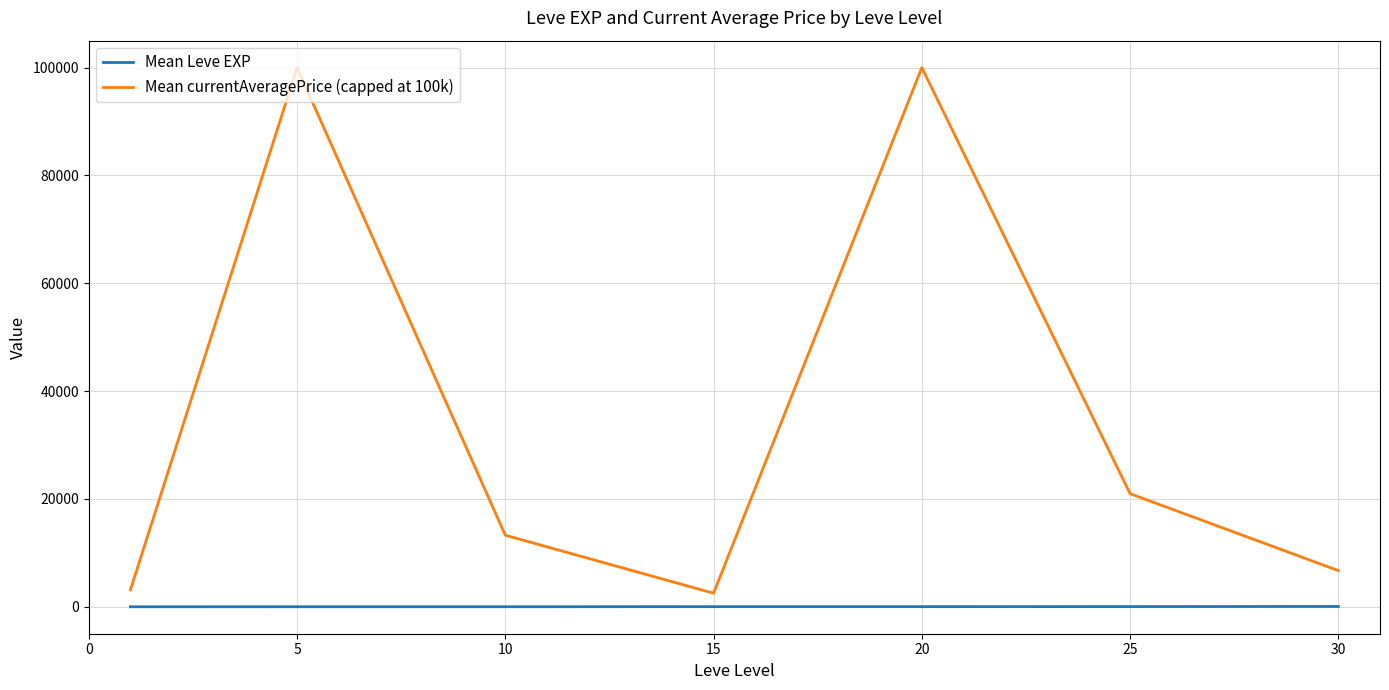

How many values in the Mean Leve EXP series are below 22?

3